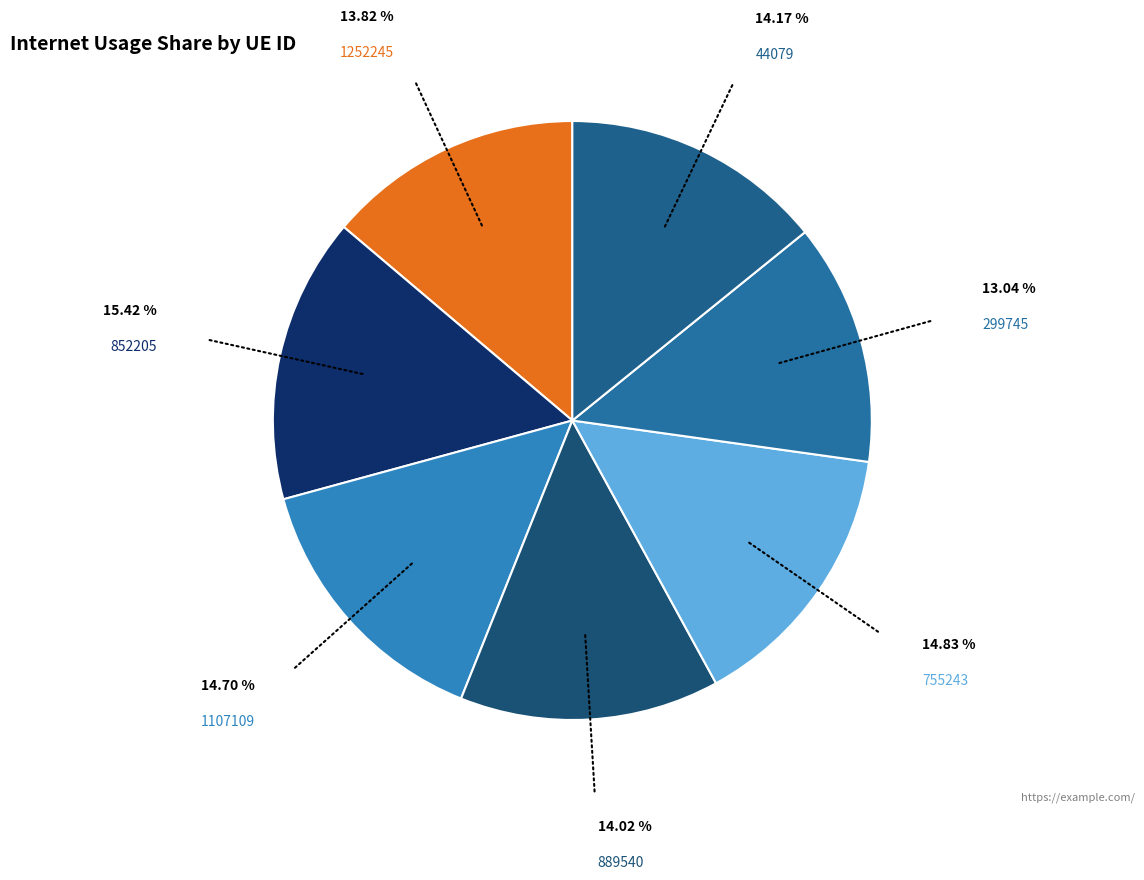

Do 299745 and 1107109 together represent more than half of the pie?

No